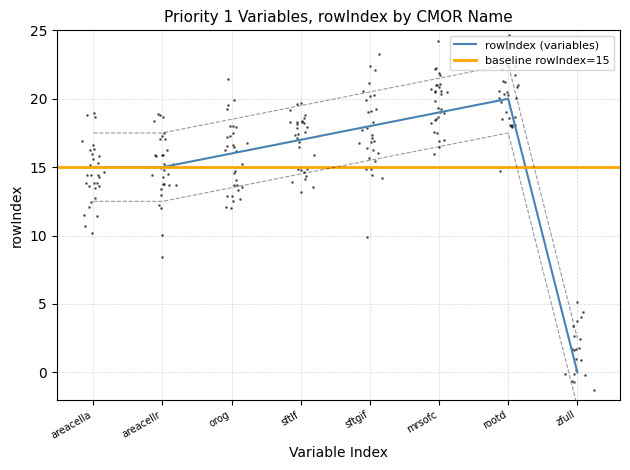

How many points are higher than both their immediate neighbors (excluding endpoints)?

1